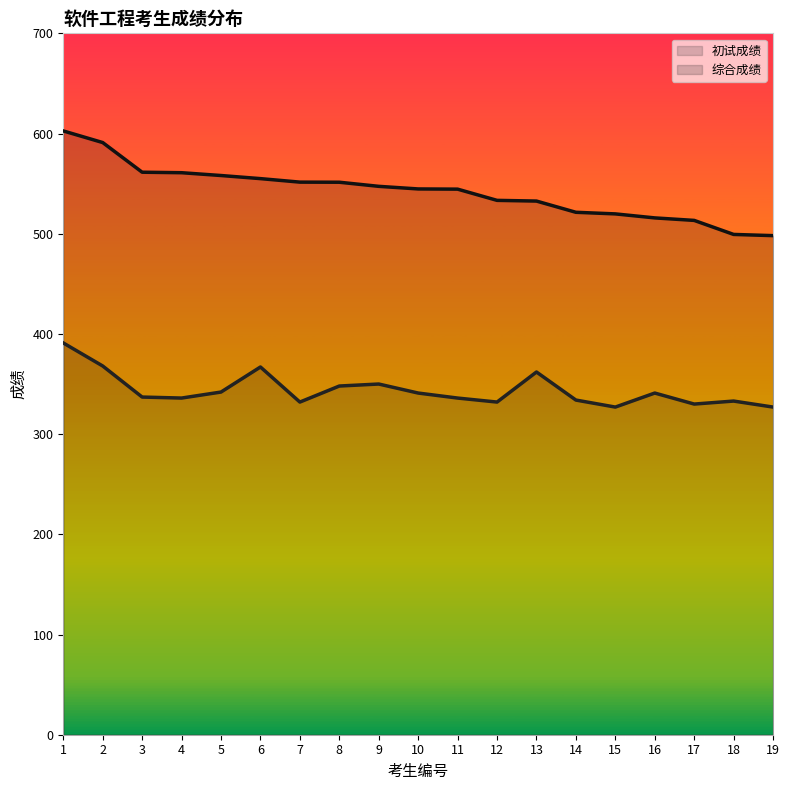

Read the 综合成绩 value at 17.

513.3